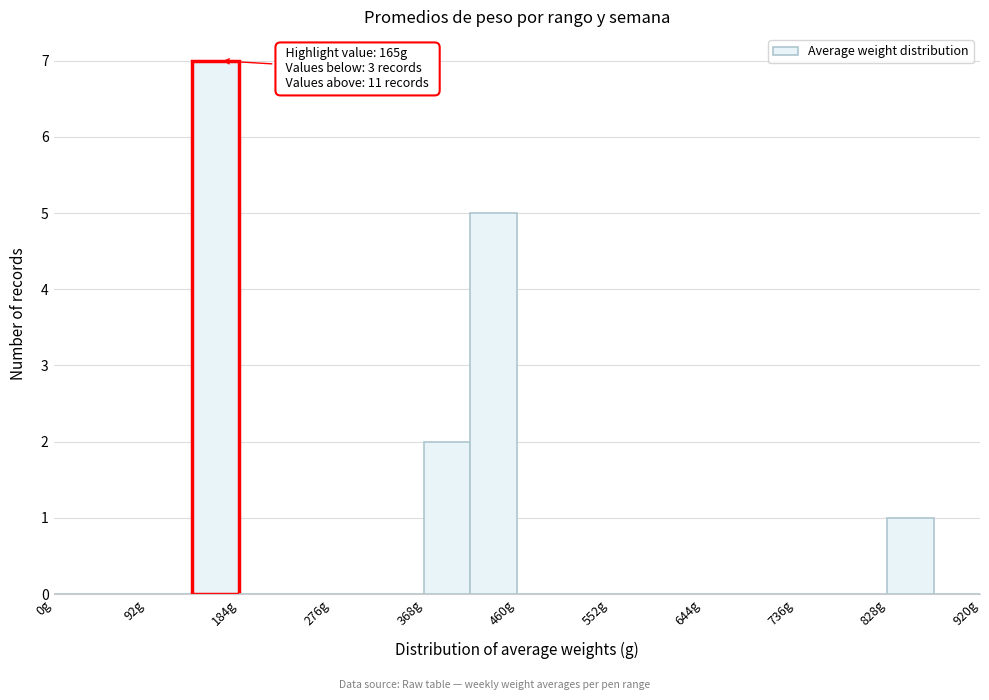

Which range on the x-axis has the tallest bar?

138 to 184